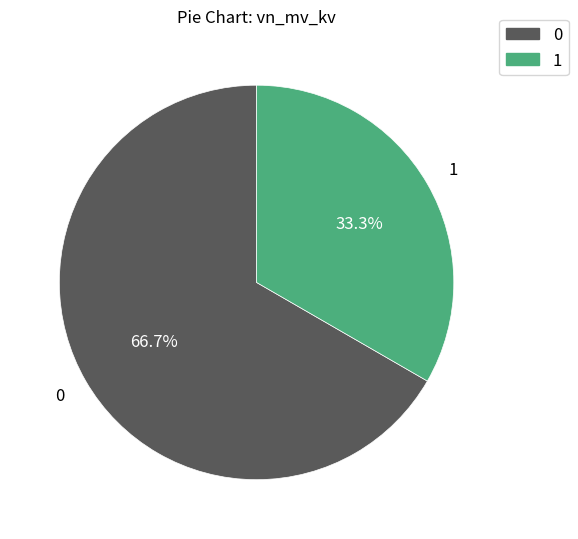

Is there a majority slice in this chart?

Yes